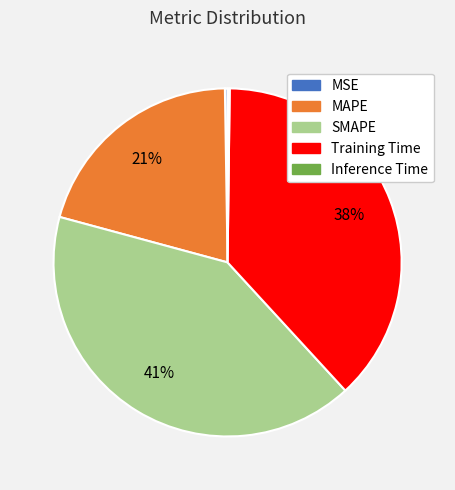

Combined, do SMAPE and Training Time account for over 50%?

Yes